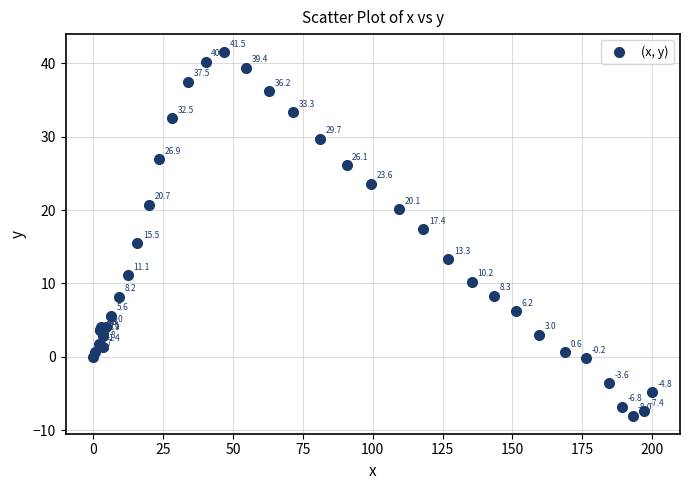

What Y value in the scatter plot is closest to 16?

15.5